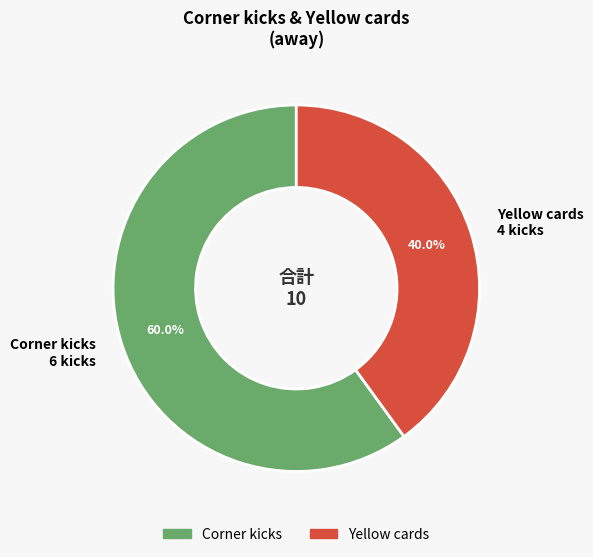

Rank the categories by value from lowest to highest.

Yellow cards, Corner kicks